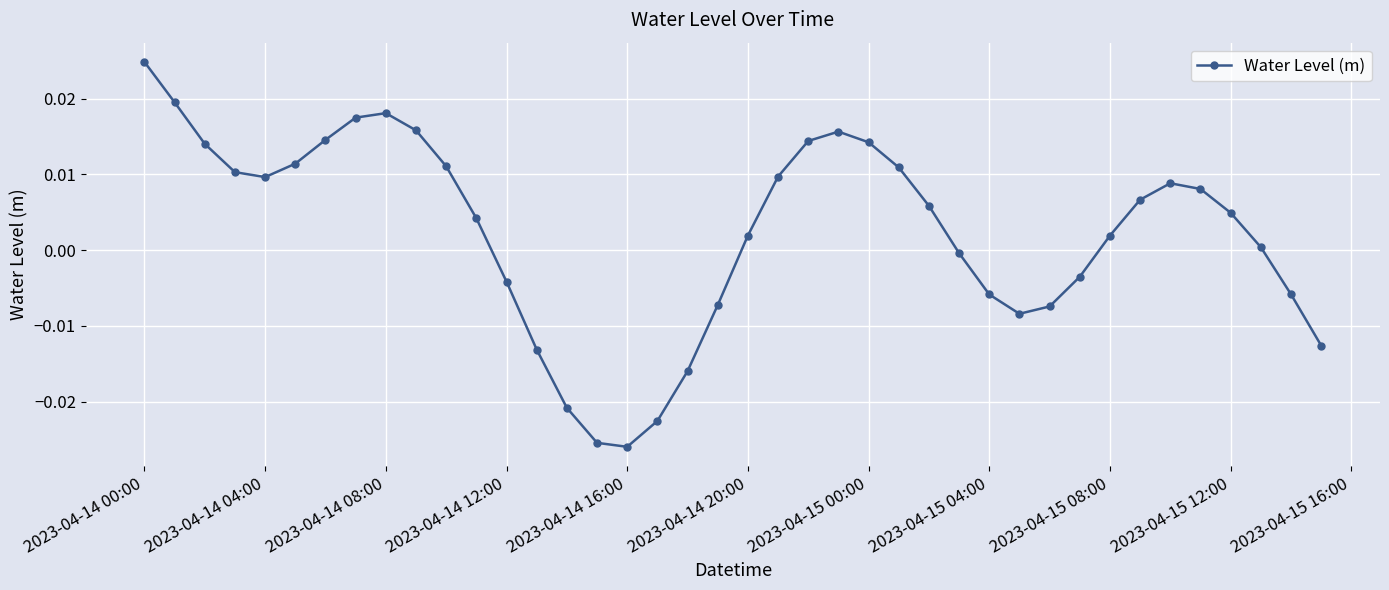

How many interior local valleys (lower than both neighbors) does the data have?

3